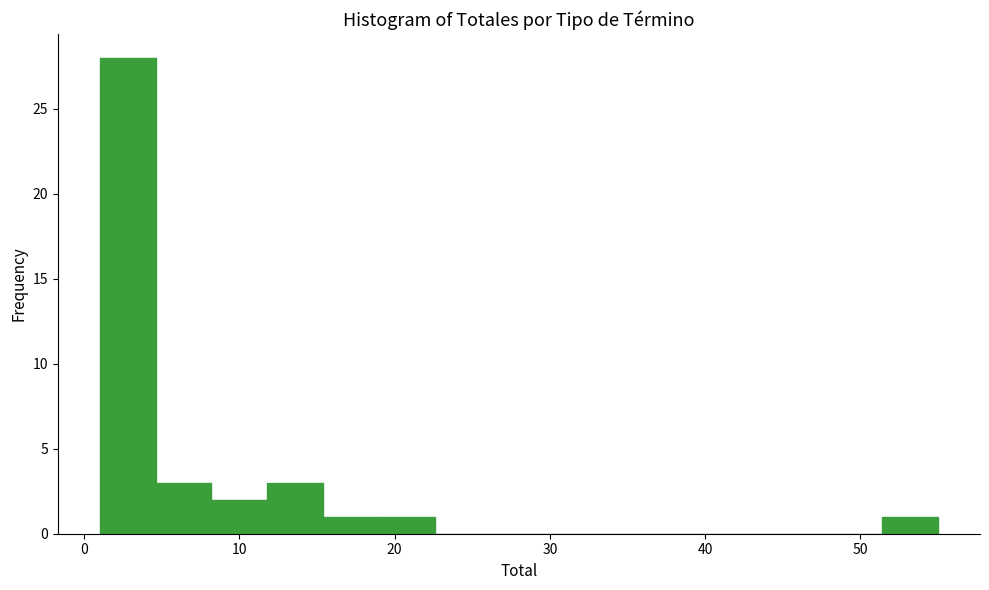

Read against the x-axis, roughly where is the centre of the tallest bar?

3